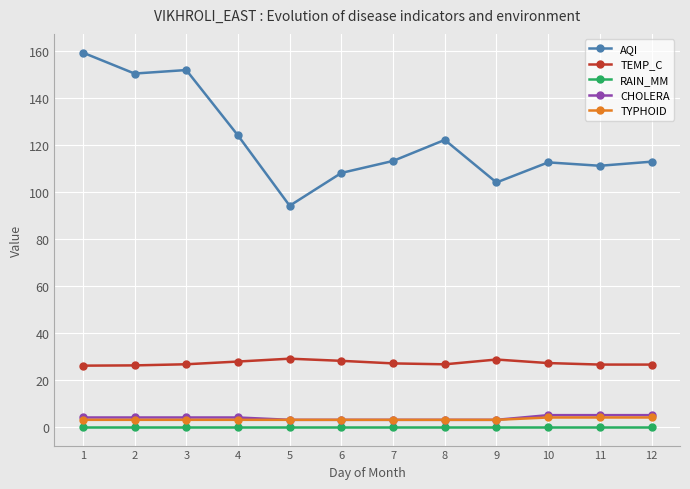

What is the difference between the highest and lowest values at 10?

112.7